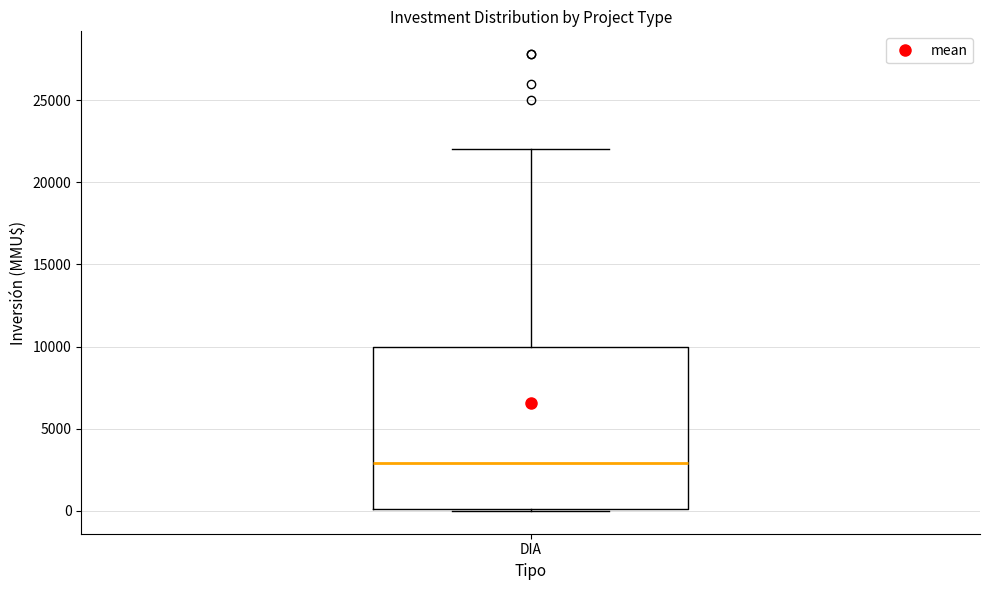

Where does the upper whisker of the box for DIA end on the y-axis? The values are not printed on the chart, so give them approximately, as read against the axis.

22000